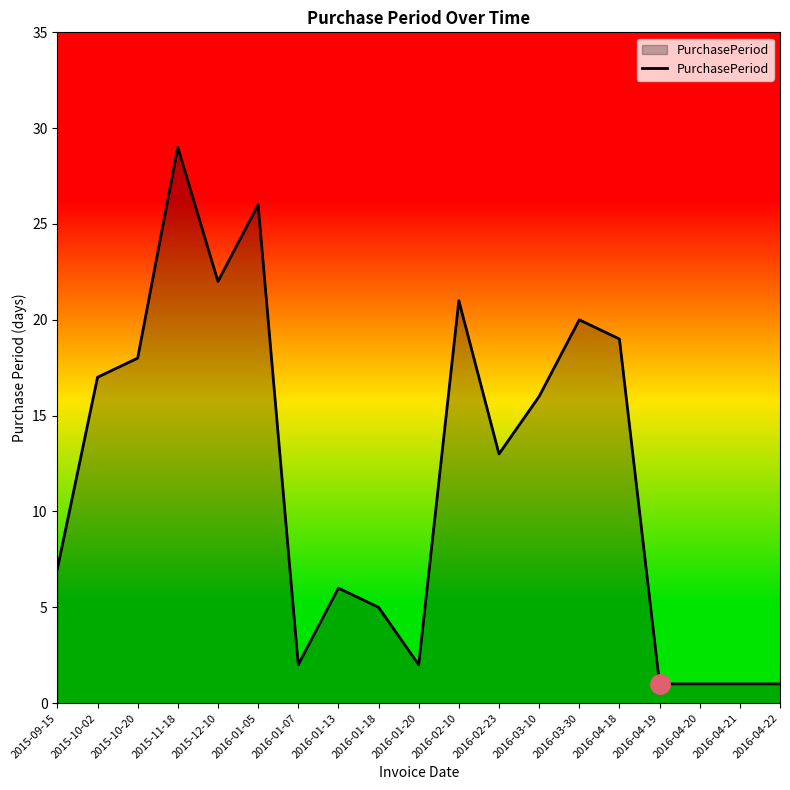

True or false: the data shows 31 at 2016-02-10.

False